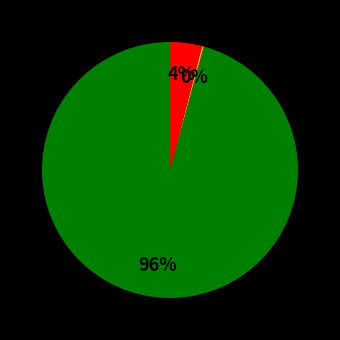

To the nearest percent, what is the average slice percentage?

33%